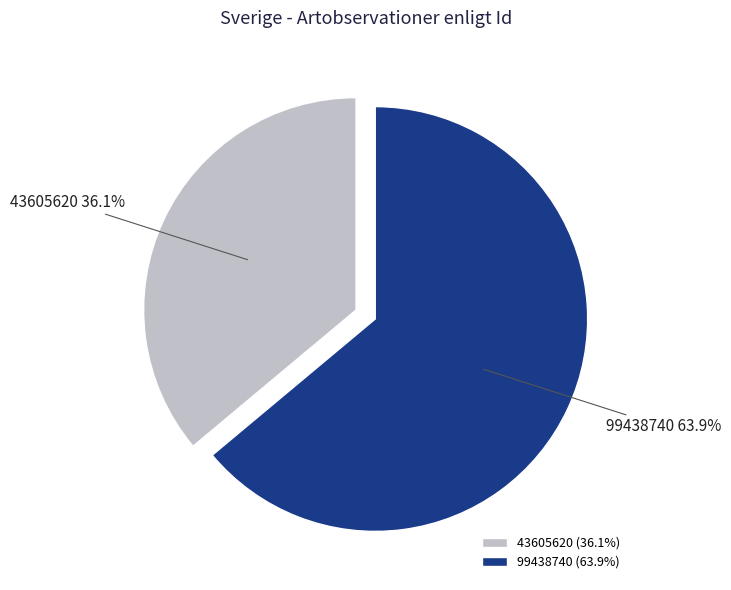

Which category accounts for the majority?

99438740